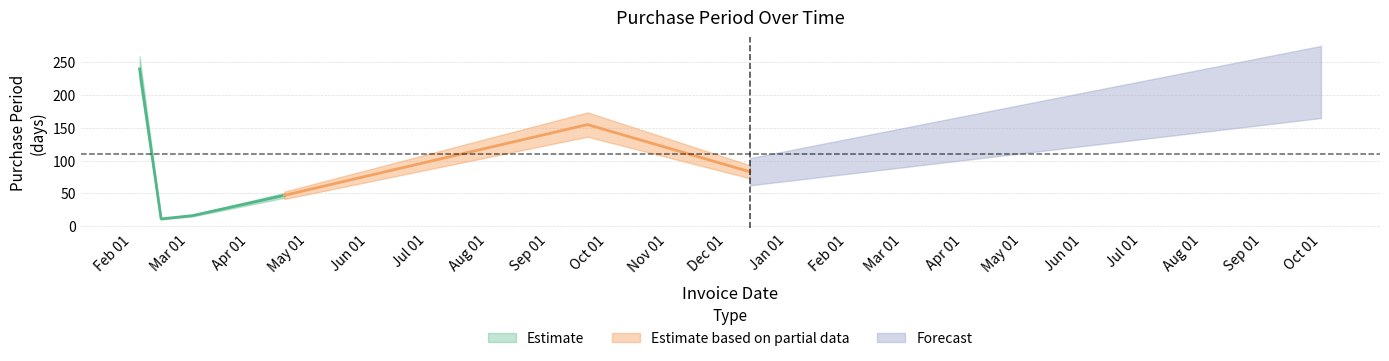

True or false: the data shows 258 at 2016-09-21.

False